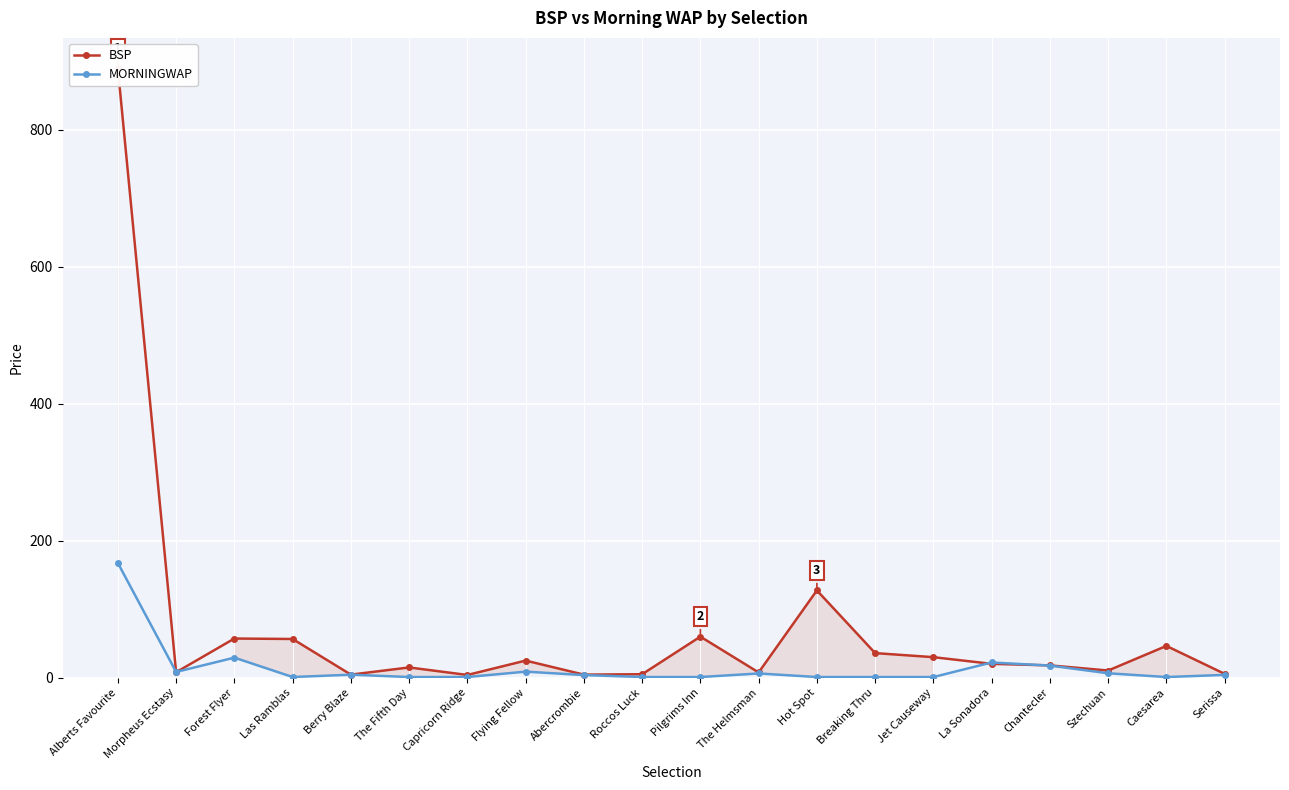

How many interior local peaks does the MORNINGWAP series have?

5